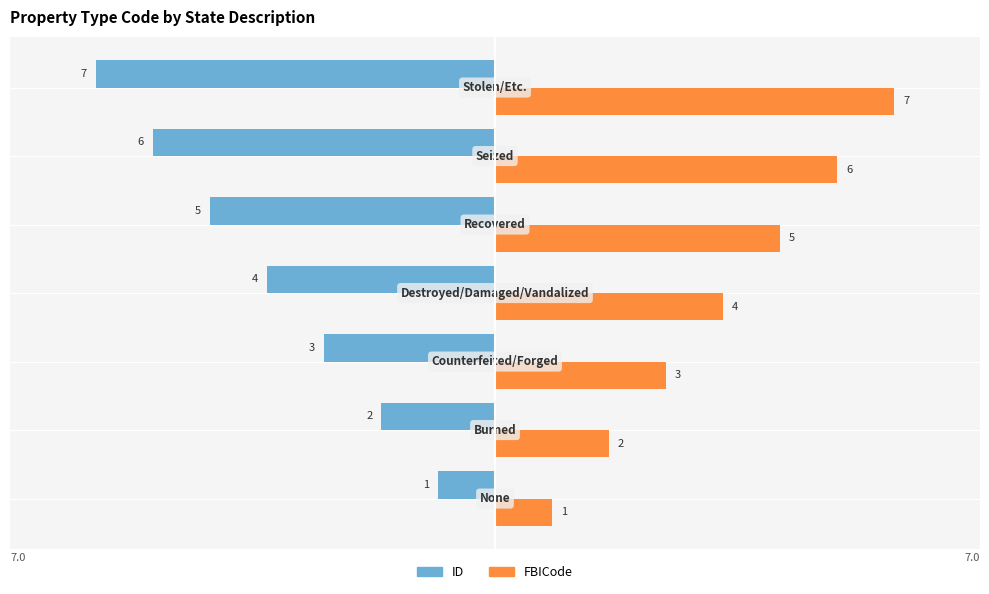

Count the number of categories in the chart.

7